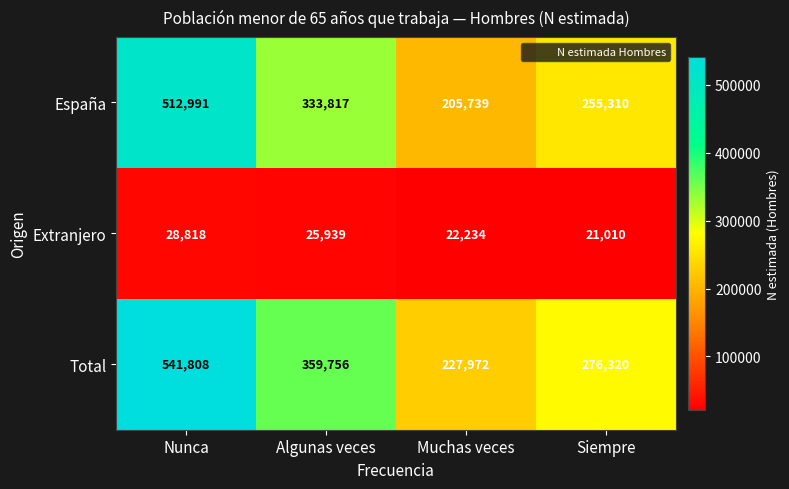

Reading right to left, what are all the values shown in this chart?

España: 255310	205739	333817	512991
Extranjero: 21010	22234	25939	28818
Total: 276320	227972	359756	541808